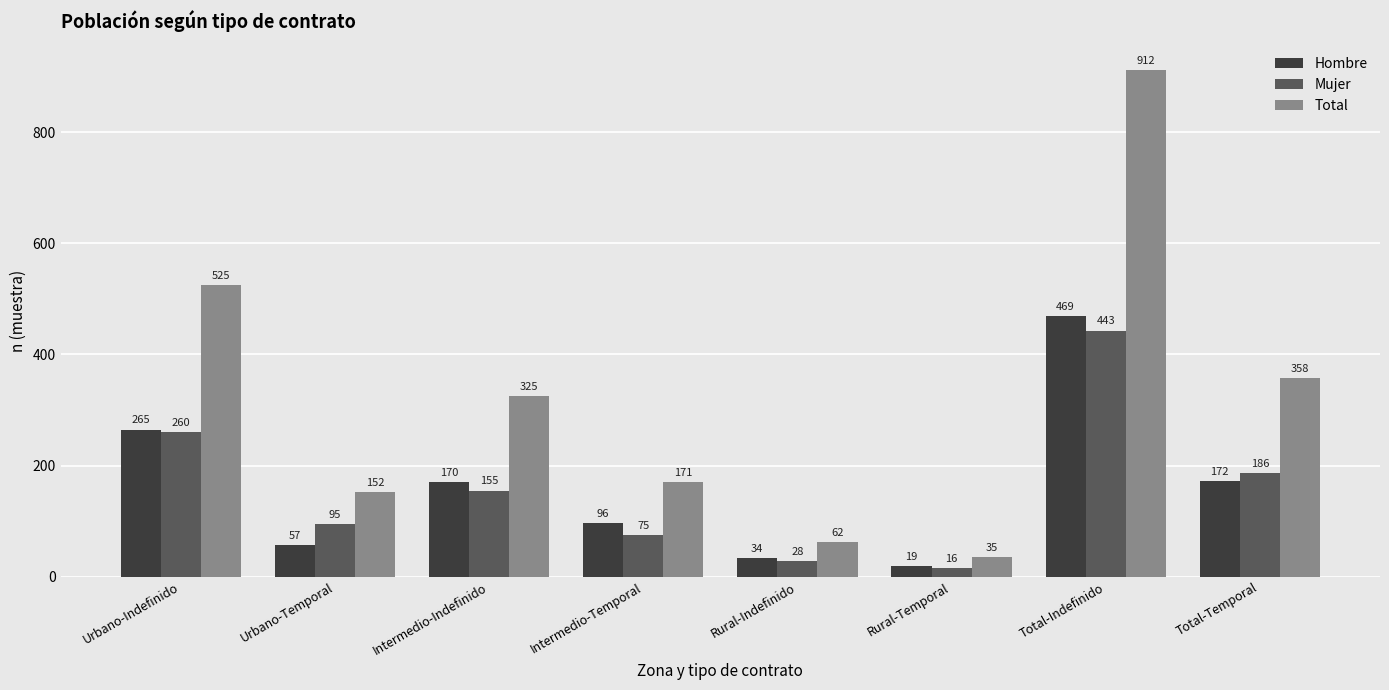

How many distinct data groups are displayed?

3